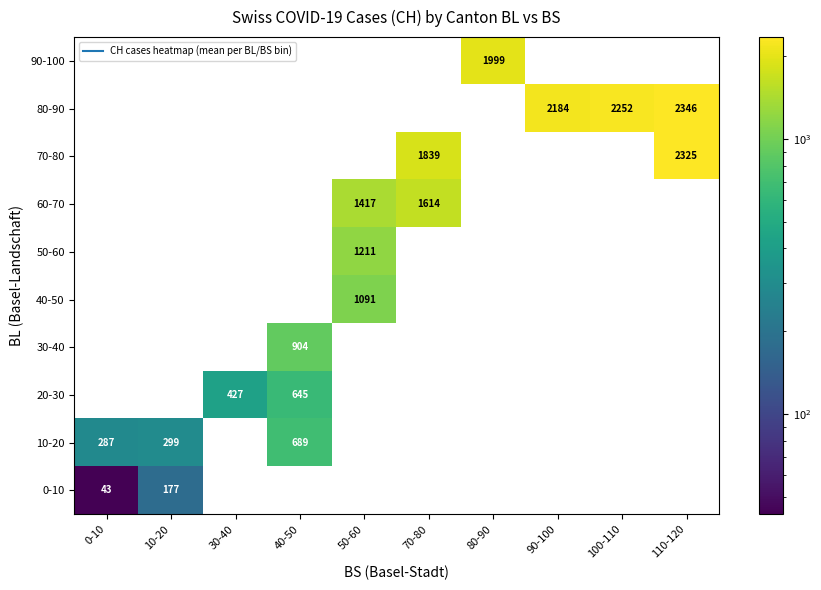

Read the 80-90 value at 110-120.

2346.5